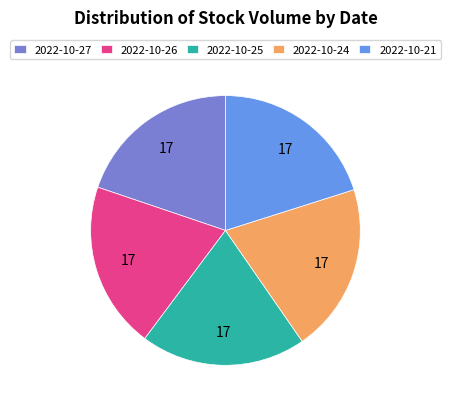

Combined, do 2022-10-24 and 2022-10-21 account for over 50%?

No